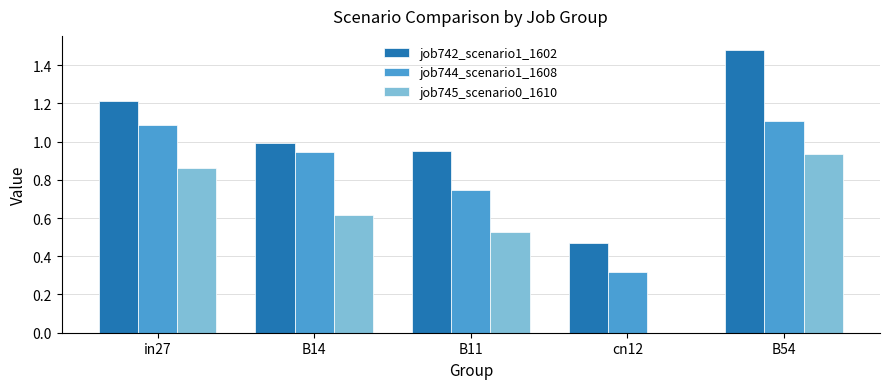

How many positive values does the job745_scenario0_1610 series have?

4